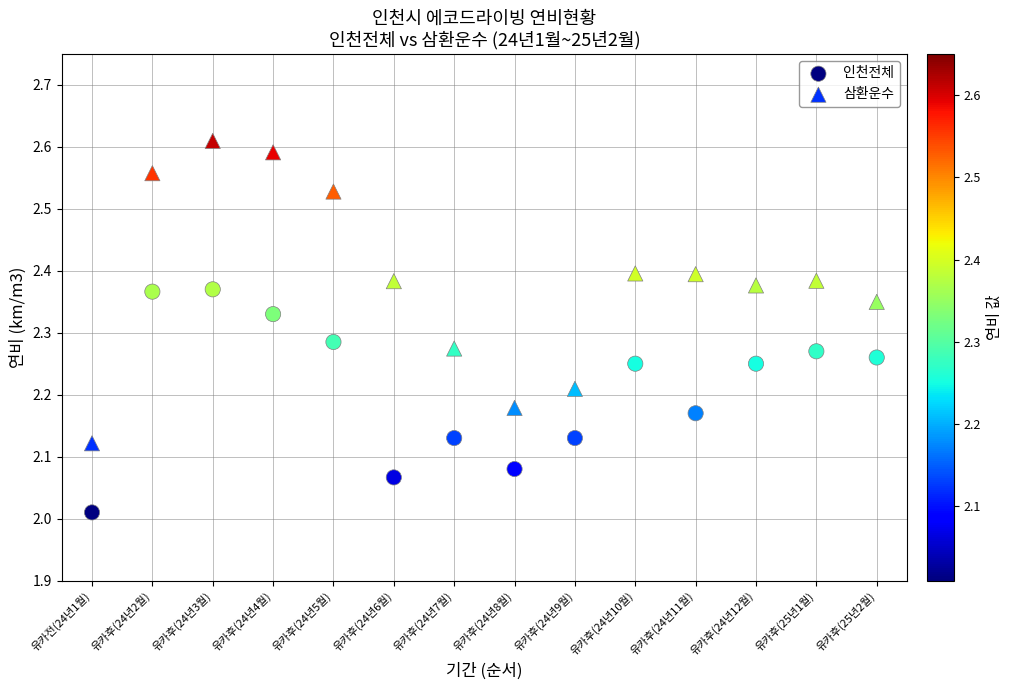

Which series has the largest Y range (max minus min)?

삼환운수